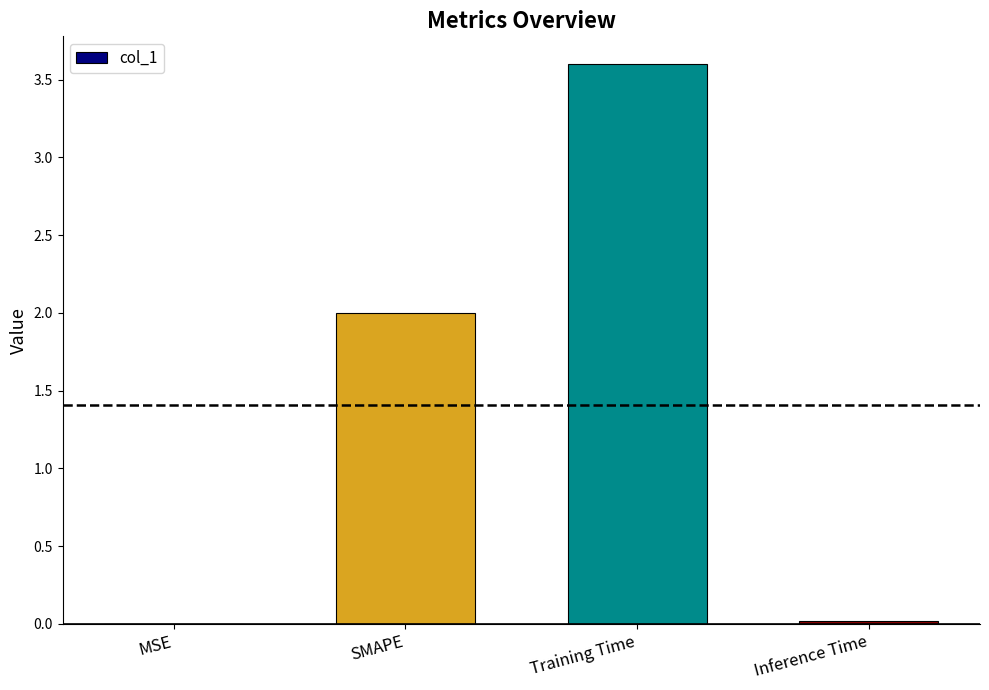

Which label corresponds to the largest value in the chart?

Training Time